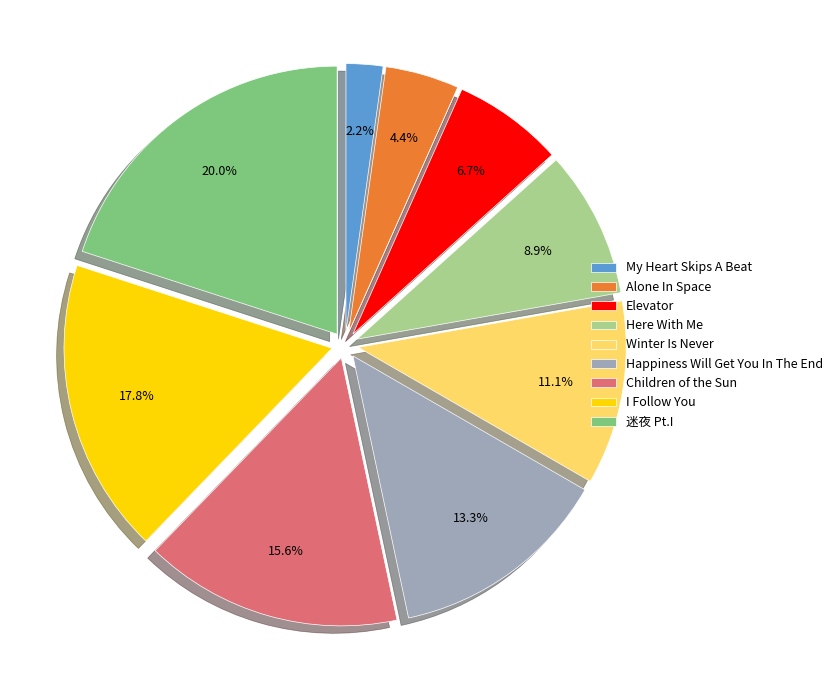

Rank the categories by value from lowest to highest.

My Heart Skips A Beat, Alone In Space, Elevator, Here With Me, Winter Is Never, Happiness Will Get You In The End, Children of the Sun, I Follow You, 迷夜 Pt.I